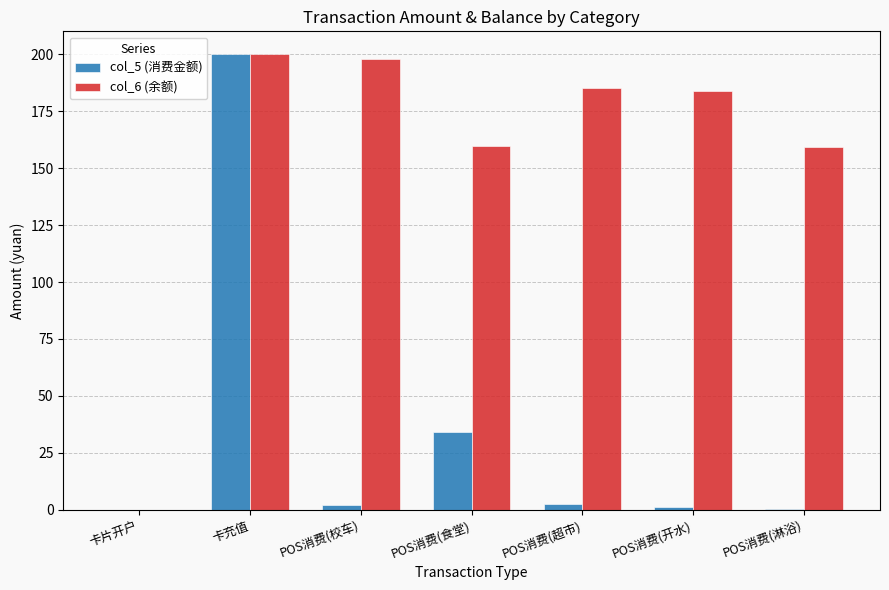

What is the maximum value shown in the chart?

200.0